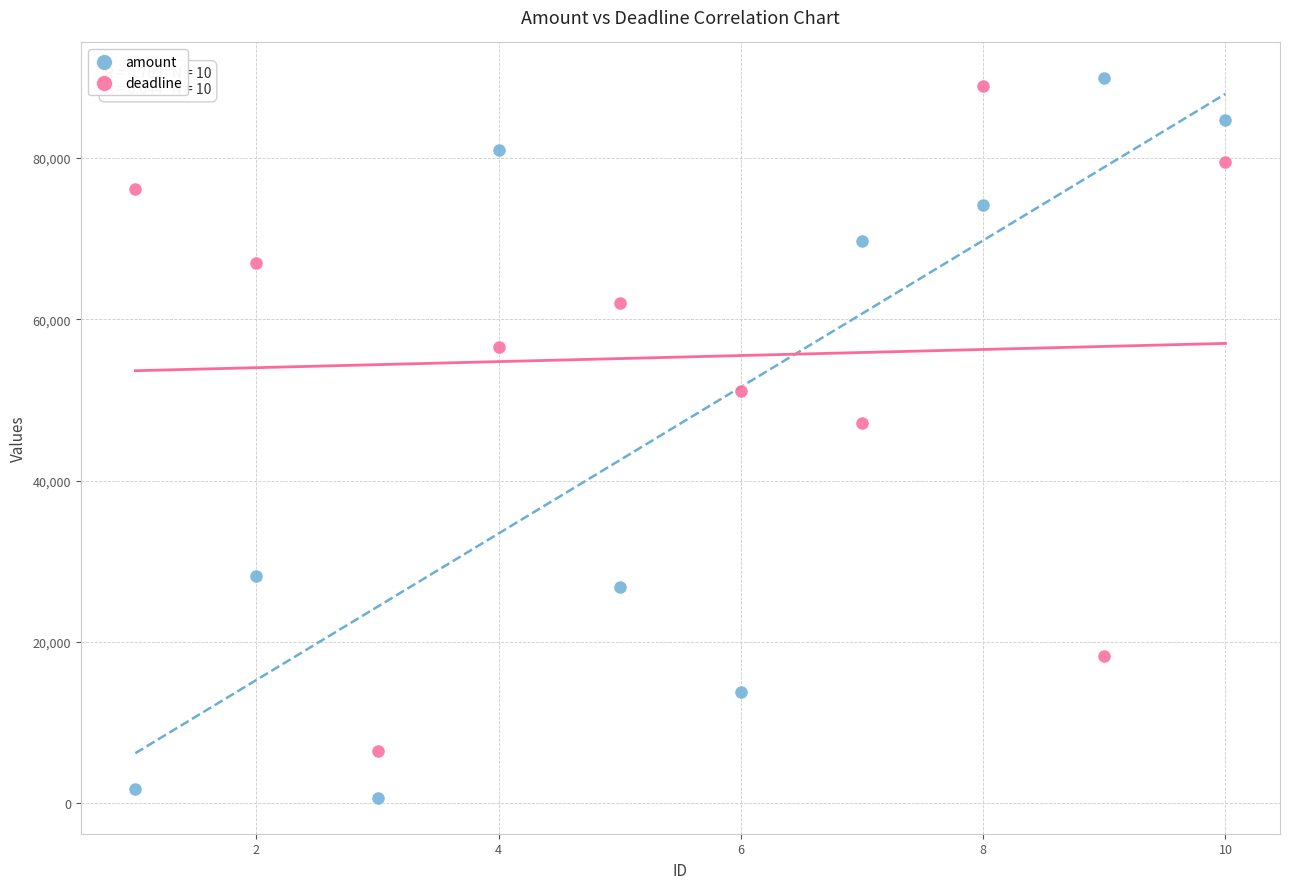

Which series has the largest Y range (max minus min)?

amount